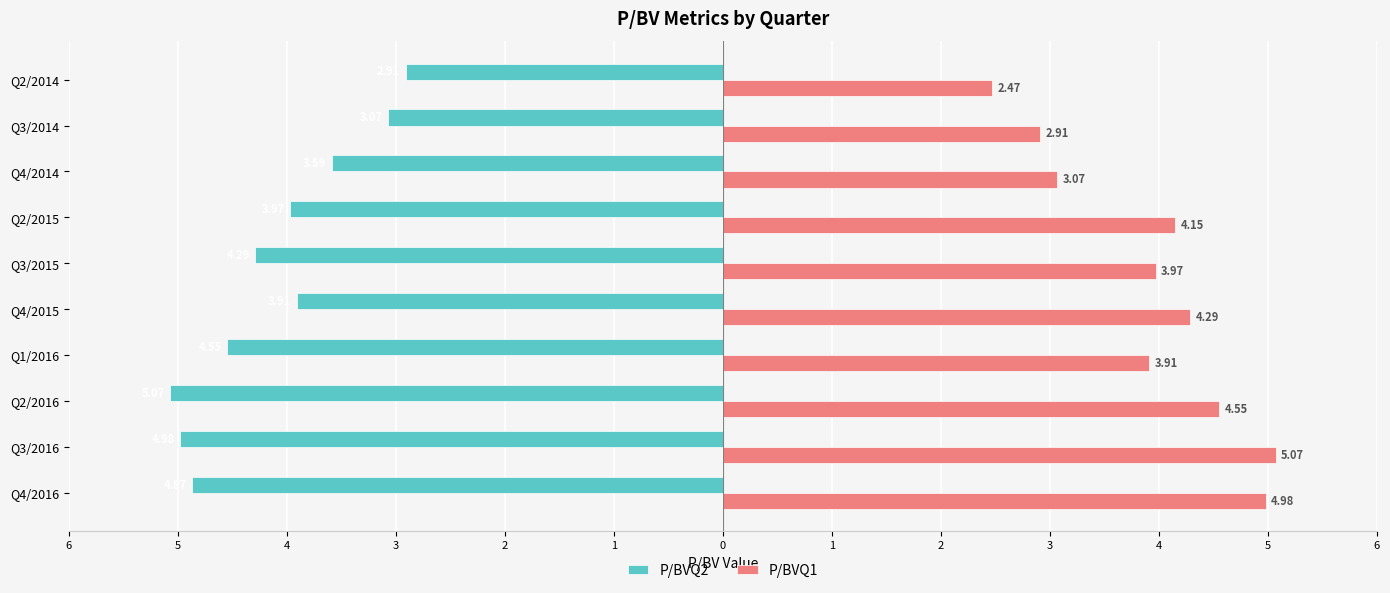

What are all the series names shown in the legend?

P/BVQ2, P/BVQ1